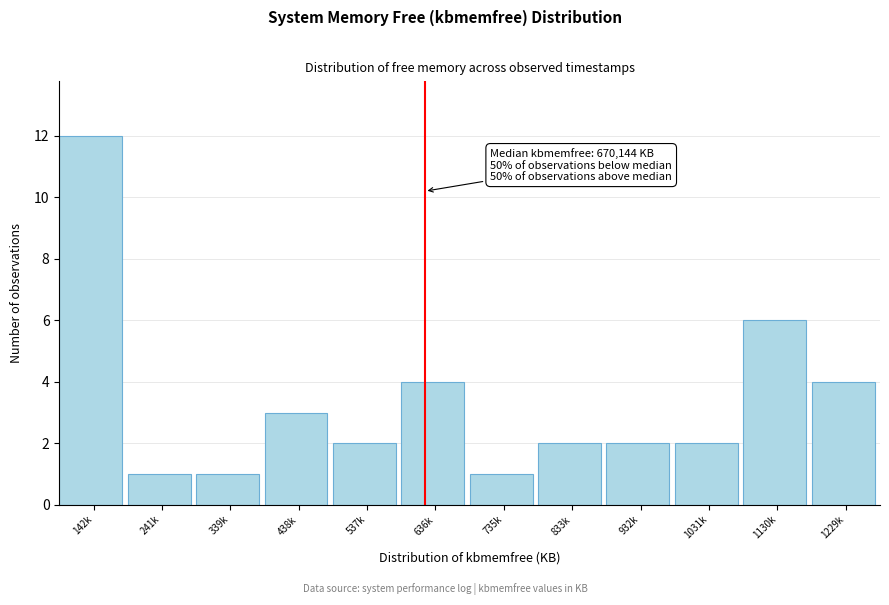

Reading right to left, extract all data points from this chart.

1229k=4	1130k=6	1031k=2	932k=2	833k=2	735k=1	636k=4	537k=2	438k=3	339k=1	241k=1	142k=12